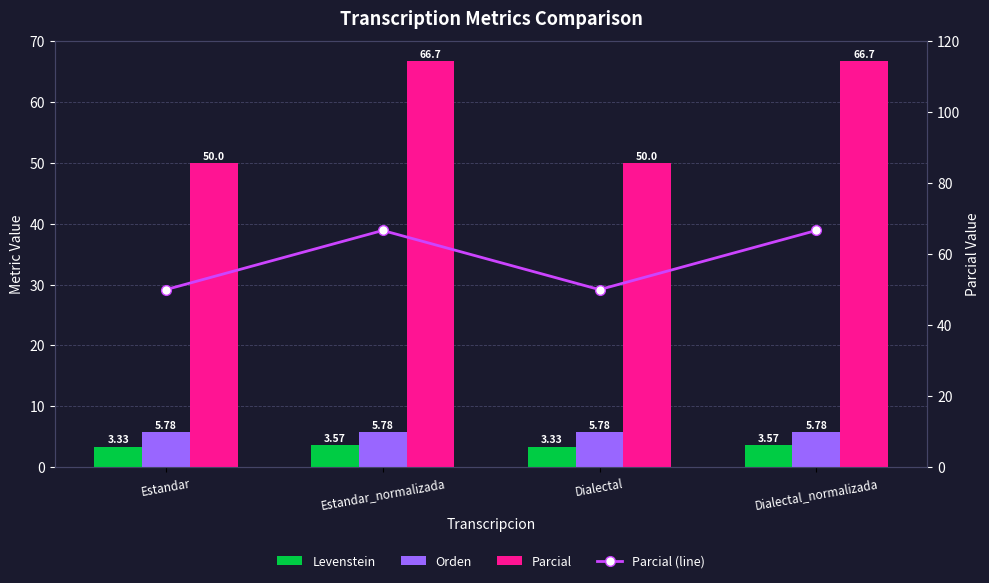

The Orden series shows 5.8 at Estandar. True or false?

True